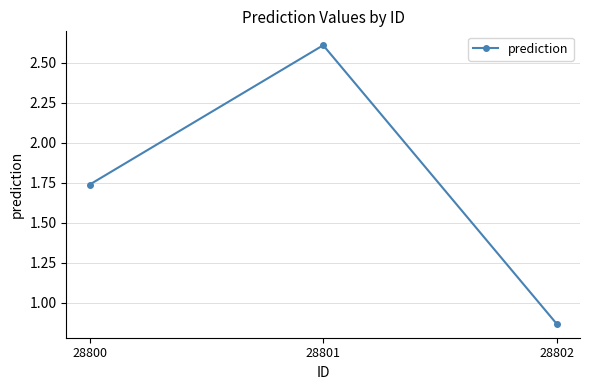

Count the values in the range 0 to 2.

2